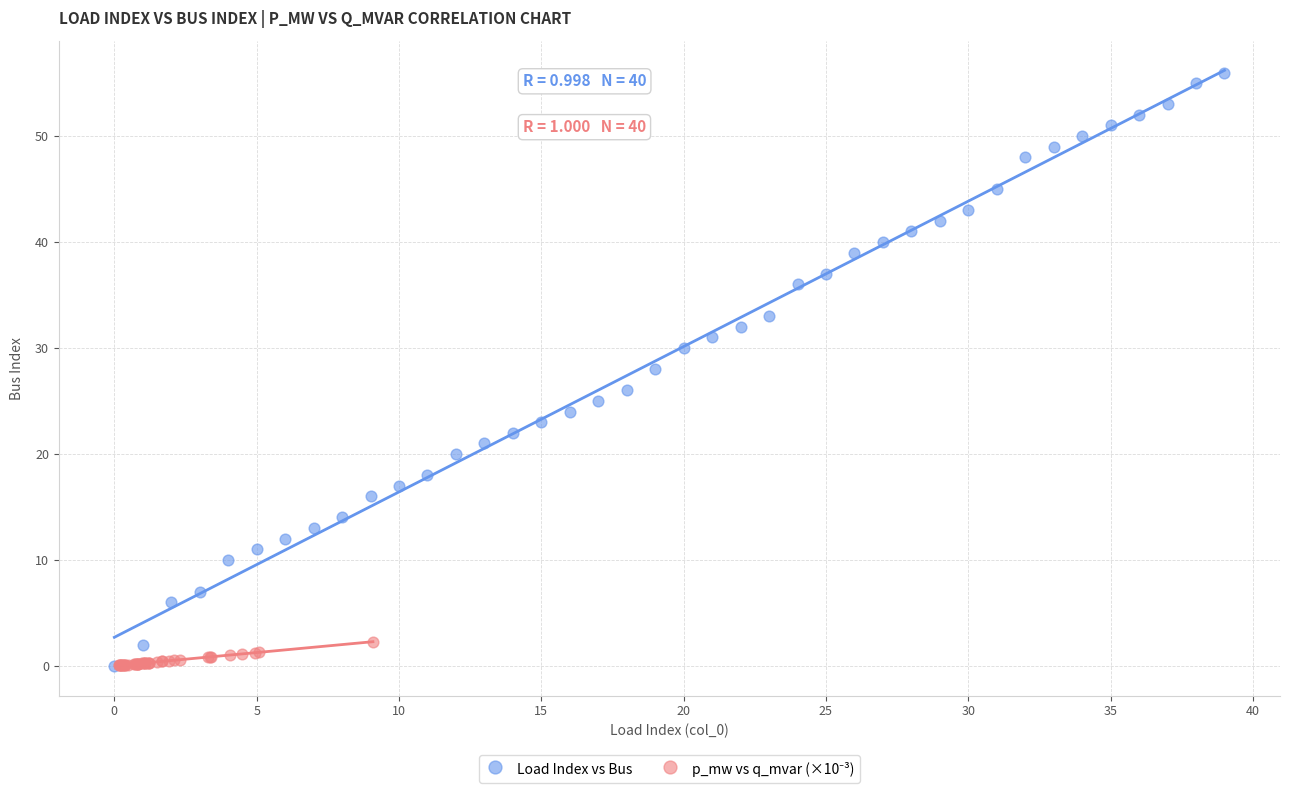

Which series has the largest Y range (max minus min)?

Load Index vs Bus